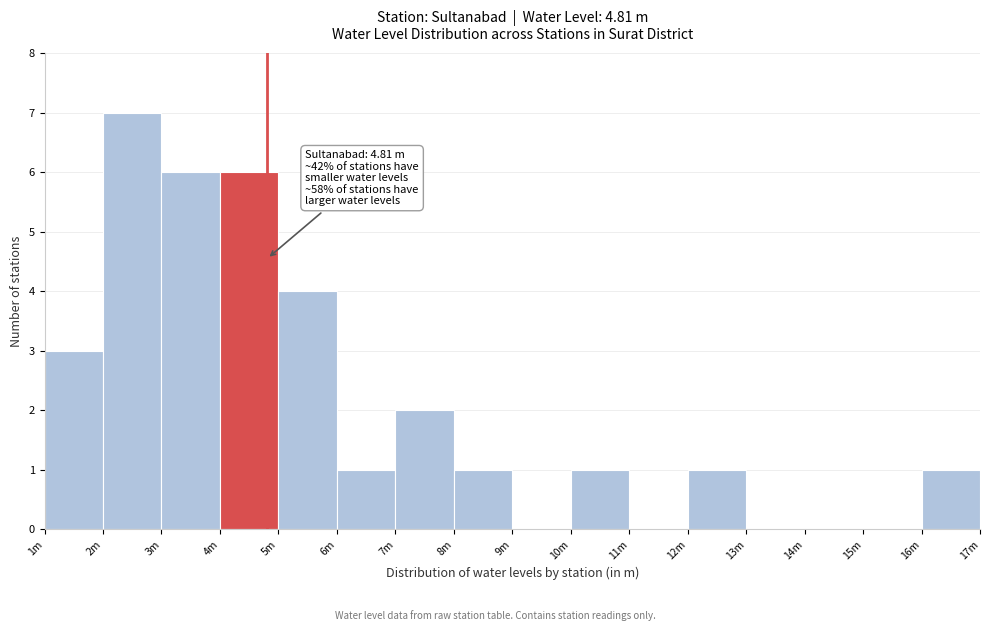

Reading left to right, transcribe all the data shown in this chart.

1m=3	2m=7	3m=6	4m=6	5m=4	6m=1	7m=2	8m=1	9m=0	10m=1	11m=0	12m=1	13m=0	14m=0	15m=0	16m=1